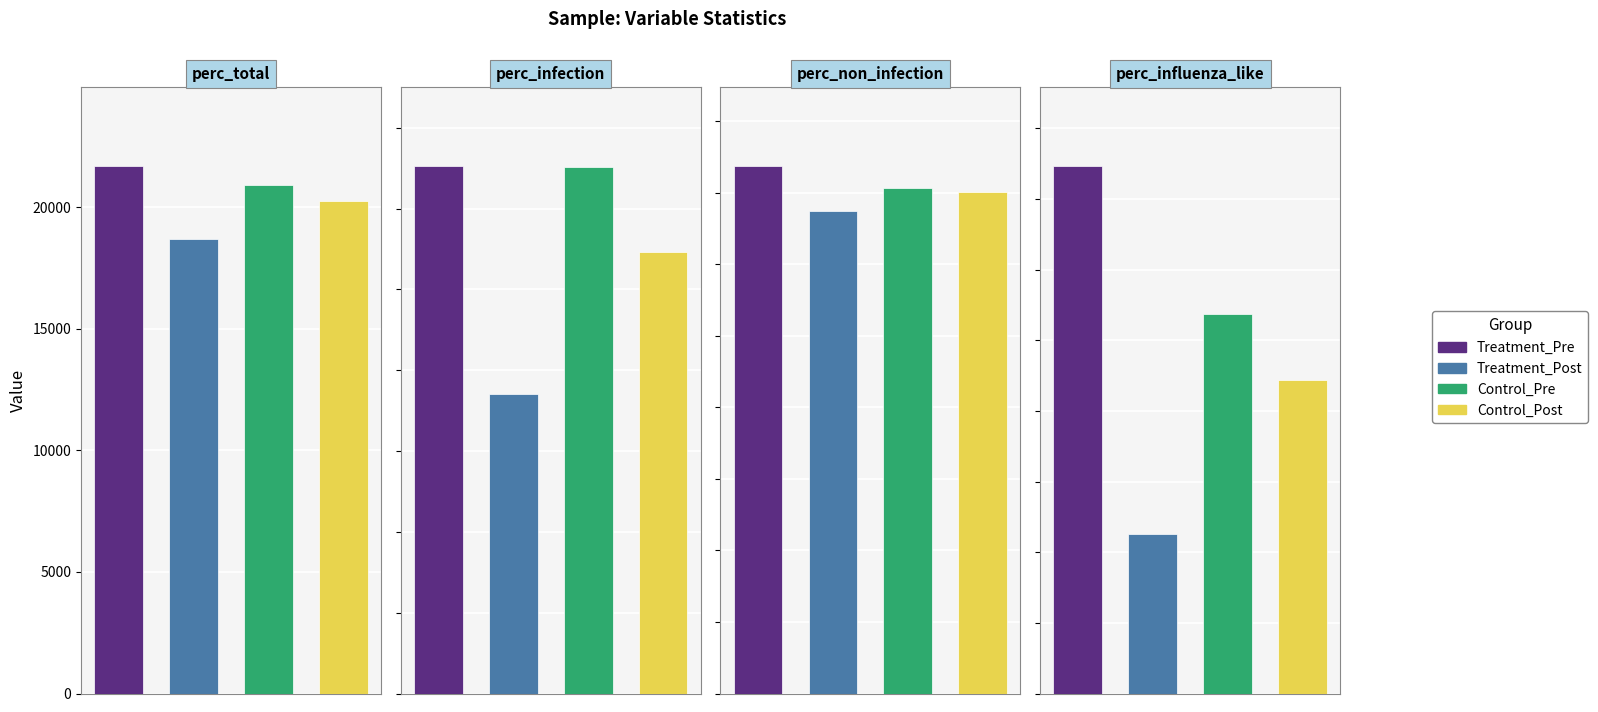

What are all the series names shown in the legend?

Treatment_Pre, Treatment_Post, Control_Pre, Control_Post